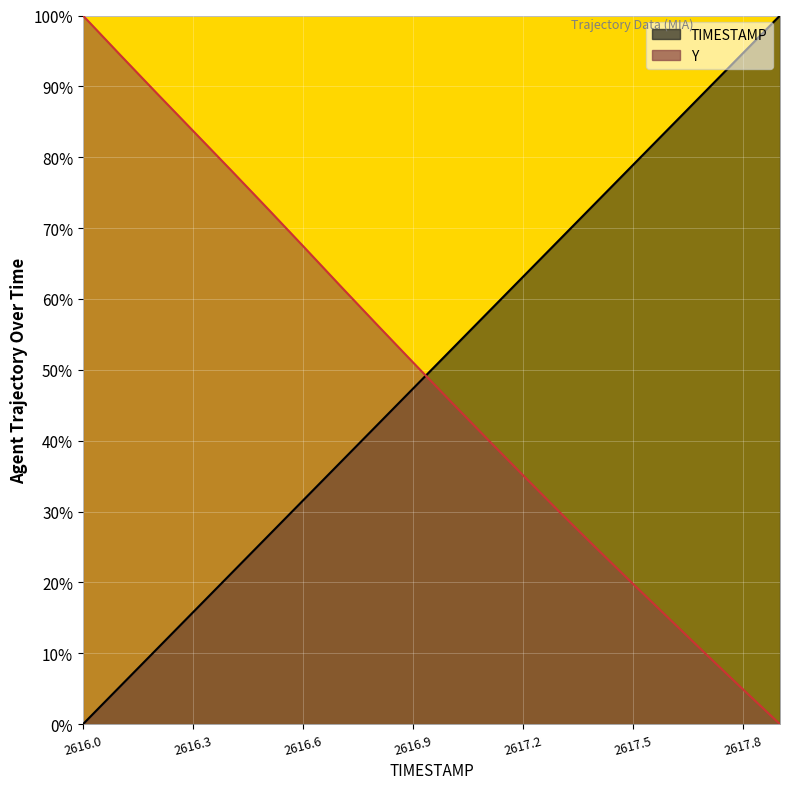

At how many categories does at least one series exceed 19?

20